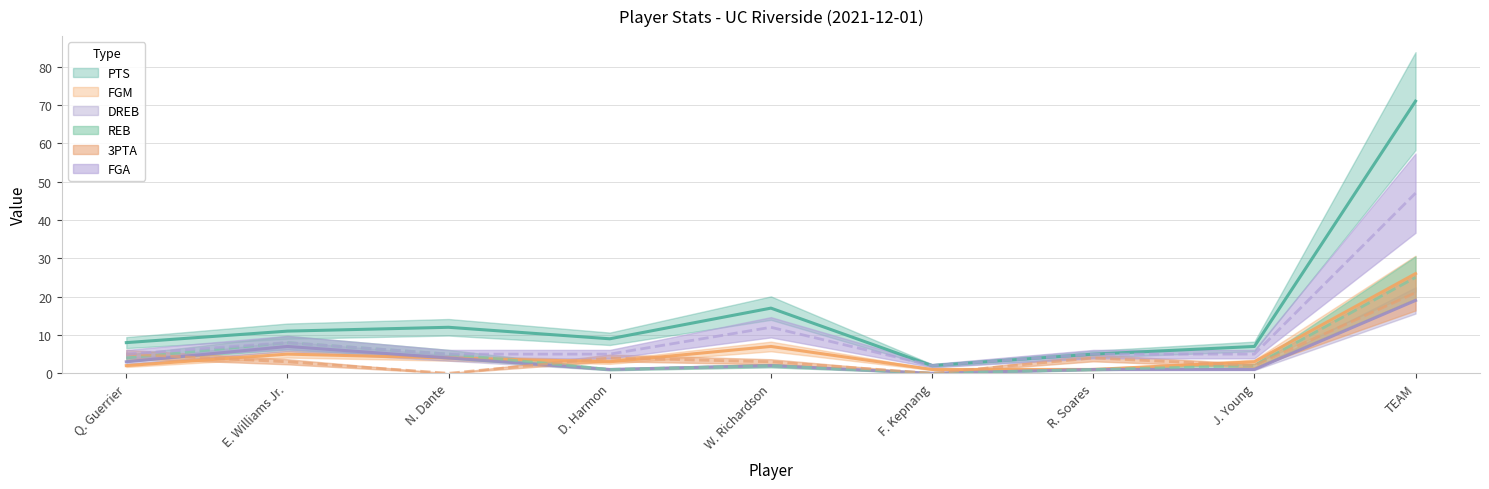

Where do FGM and REB first cross each other?

N. Dante and D. Harmon